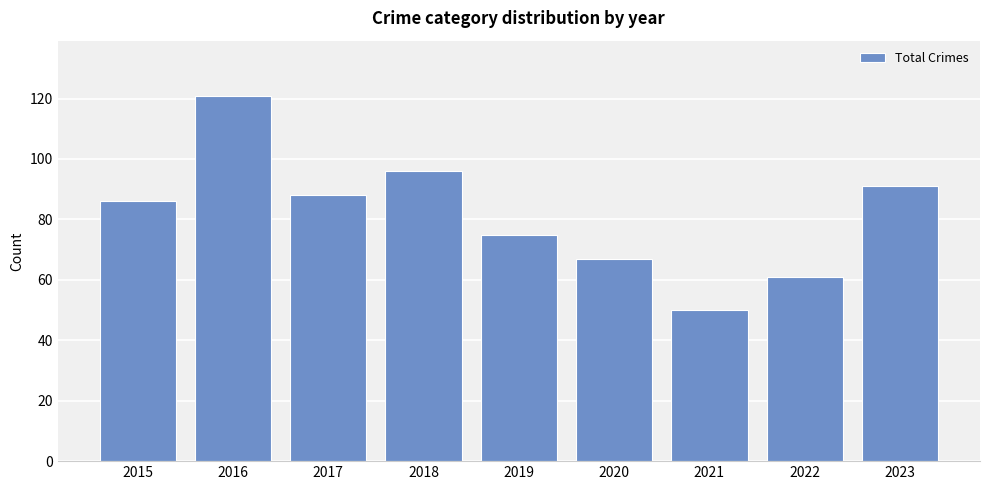

Reading left to right, transcribe all the data shown in this chart.

86	121	88	96	75	67	50	61	91